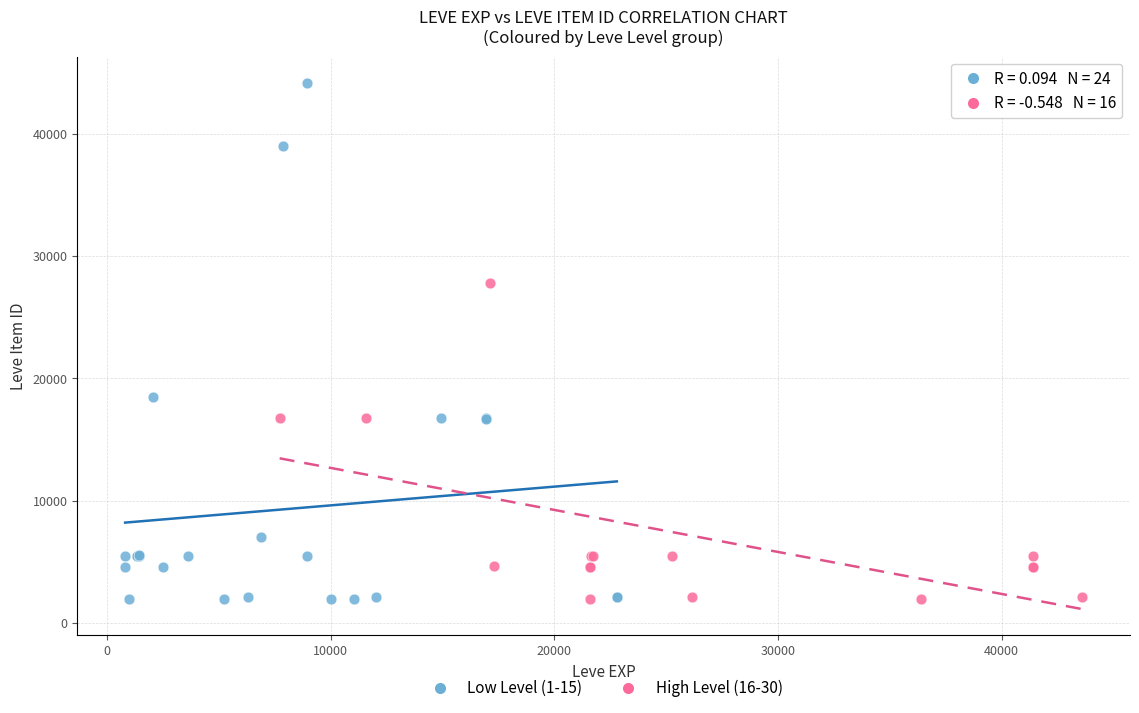

Which series has the largest Y range (max minus min)?

Low Level (1-15)